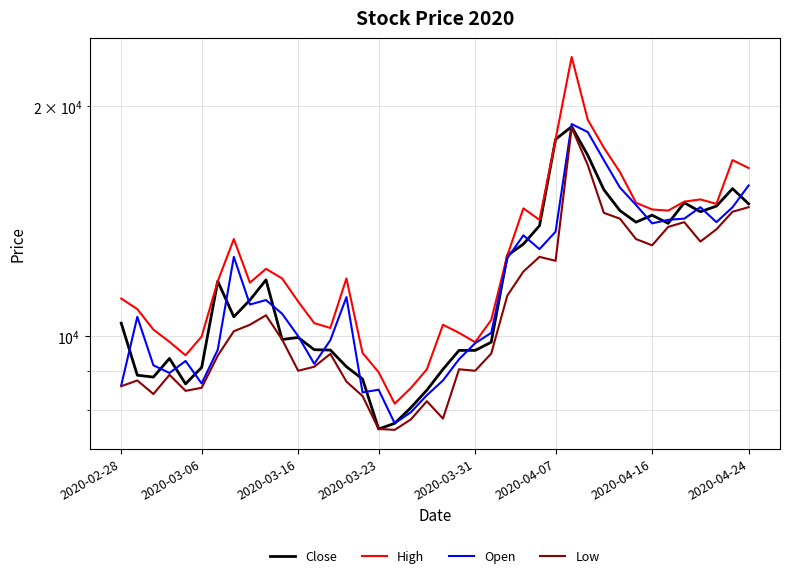

Which series has the largest range (max minus min)?

High